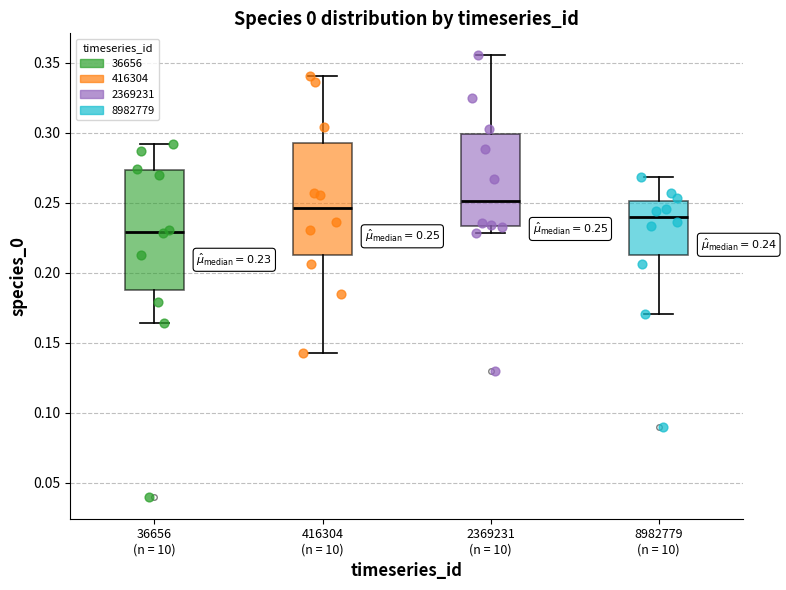

Comparing the boxes themselves (not the whiskers), which one is the tallest?

36656 (n = 10)